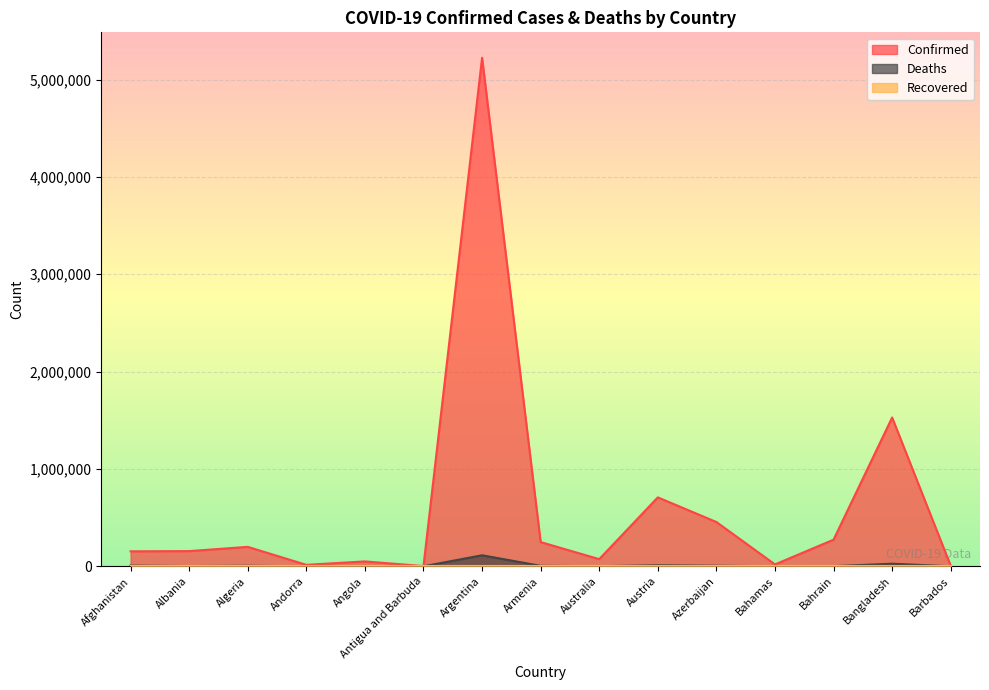

In Confirmed, how many points are lower than both neighbors (excluding endpoints)?

4